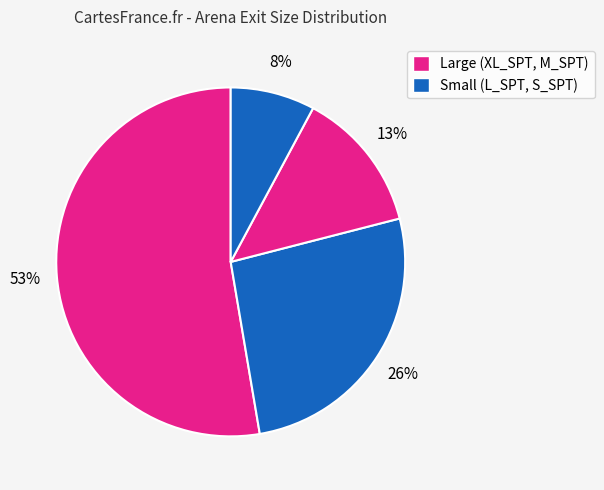

Rank the categories by value from highest to lowest.

XL_SPT, L_SPT, M_SPT, S_SPT